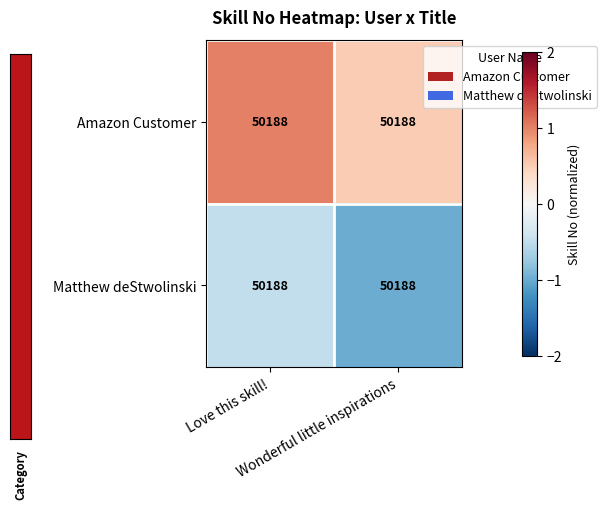

Which category has the lowest value across all series?

Wonderful little inspirations